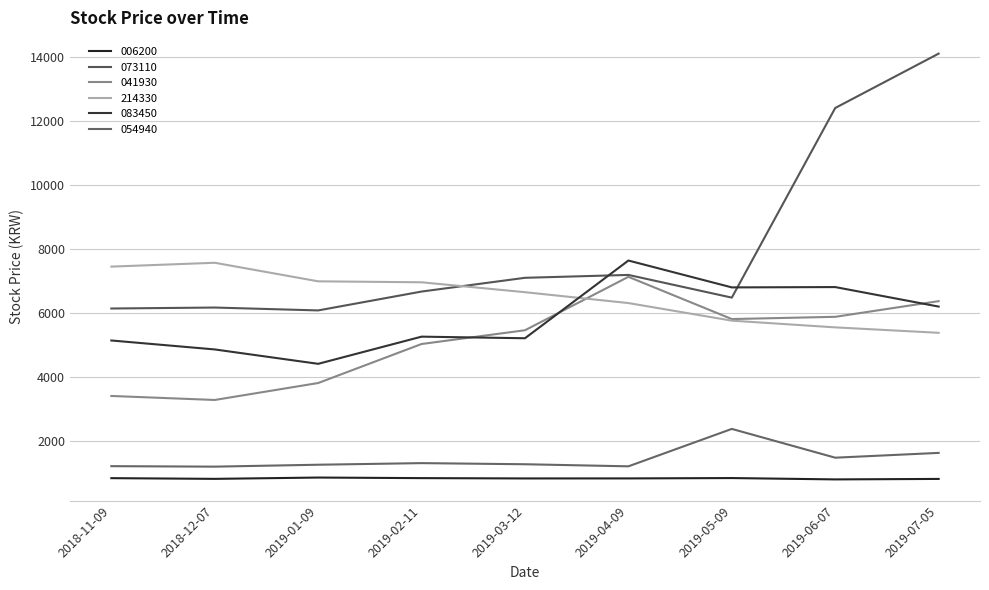

What is the approximate value of 073110 at 2019-02-11?

6660